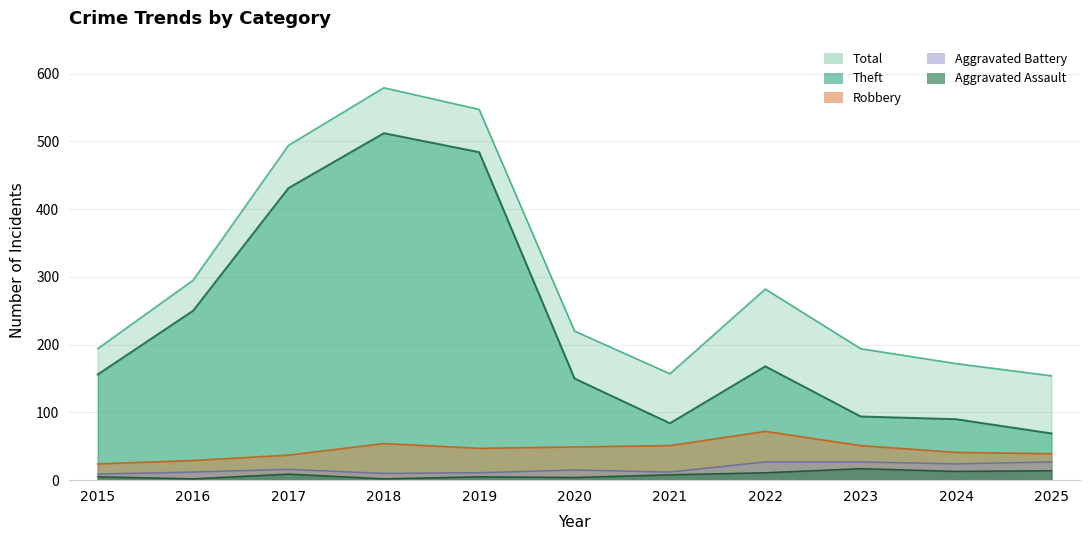

Where is Total nearest to the value 366?

2016